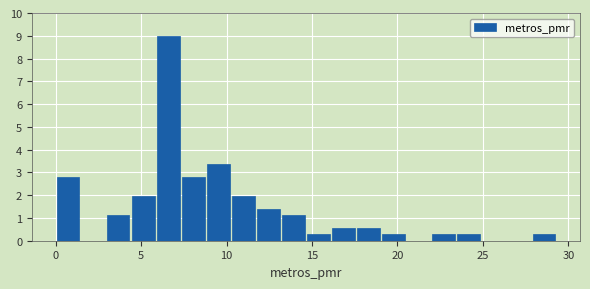

Around what value on the x-axis is the tallest bar? Give the approximate position of its centre, as read against the axis.

6.5